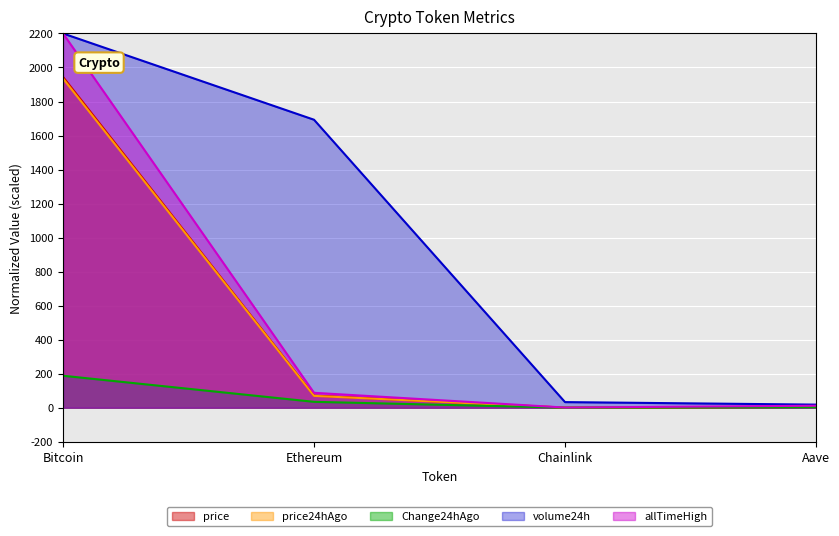

What are all the series names shown in the legend?

price, price24hAgo, Change24hAgo, volume24h, allTimeHigh